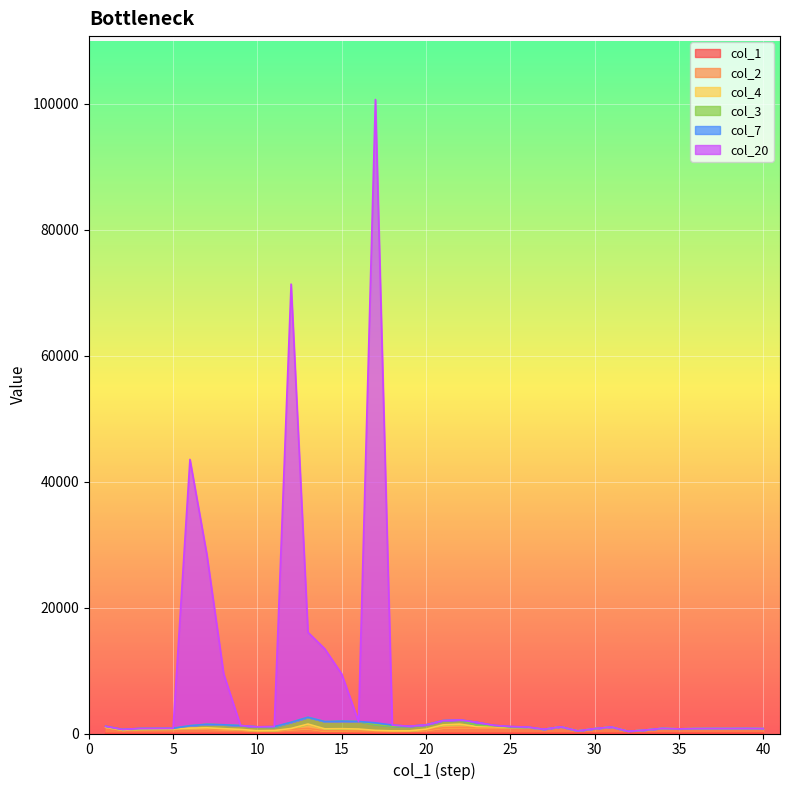

True or false: col_2 has more than 1 interior local peaks.

True